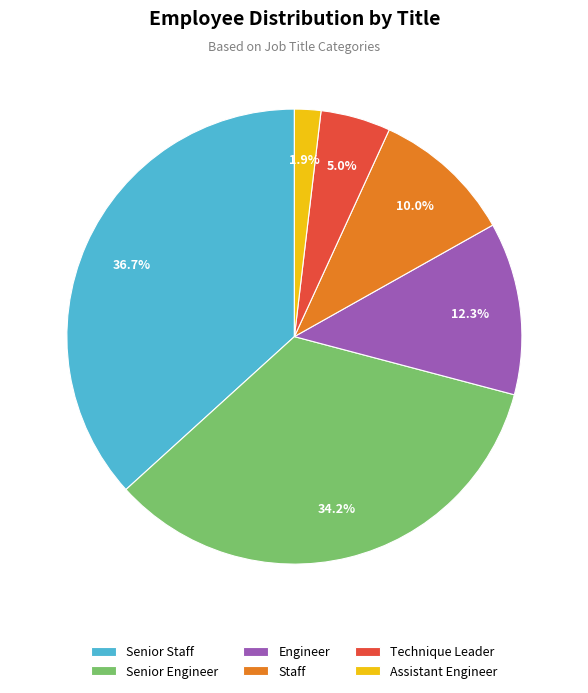

True or false: Senior Engineer accounts for 20% of the total.

False